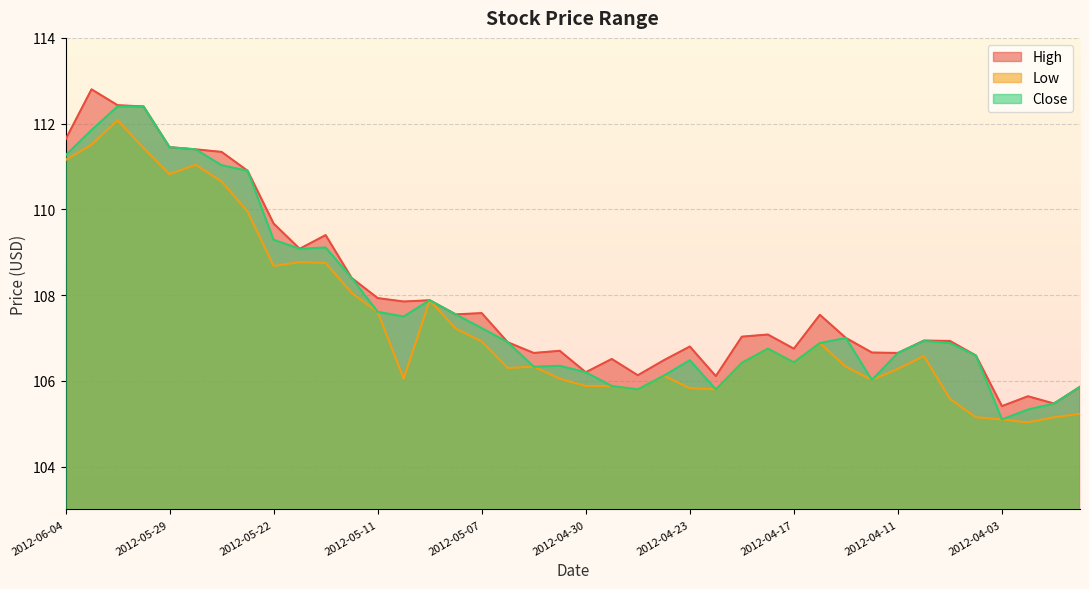

What is the approximate value of Close at 2012-04-16?

106.9